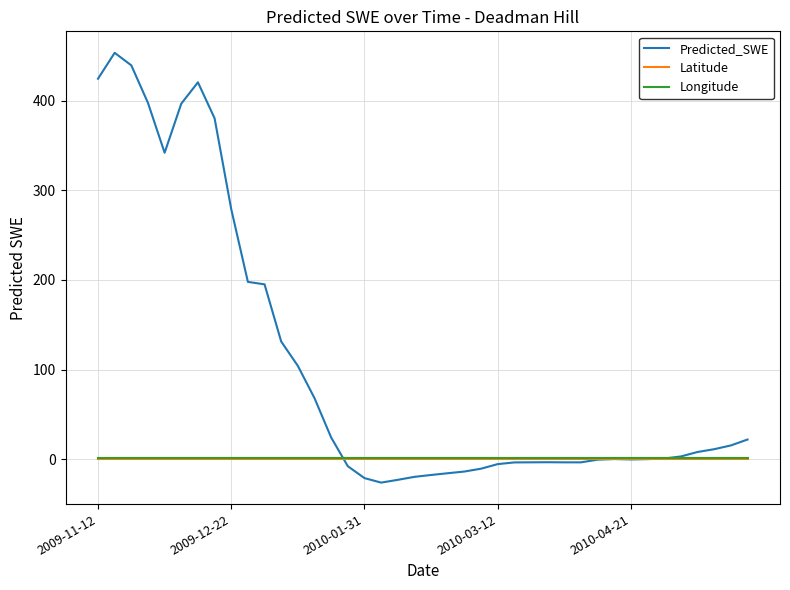

What is the maximum value shown in the chart?

453.5